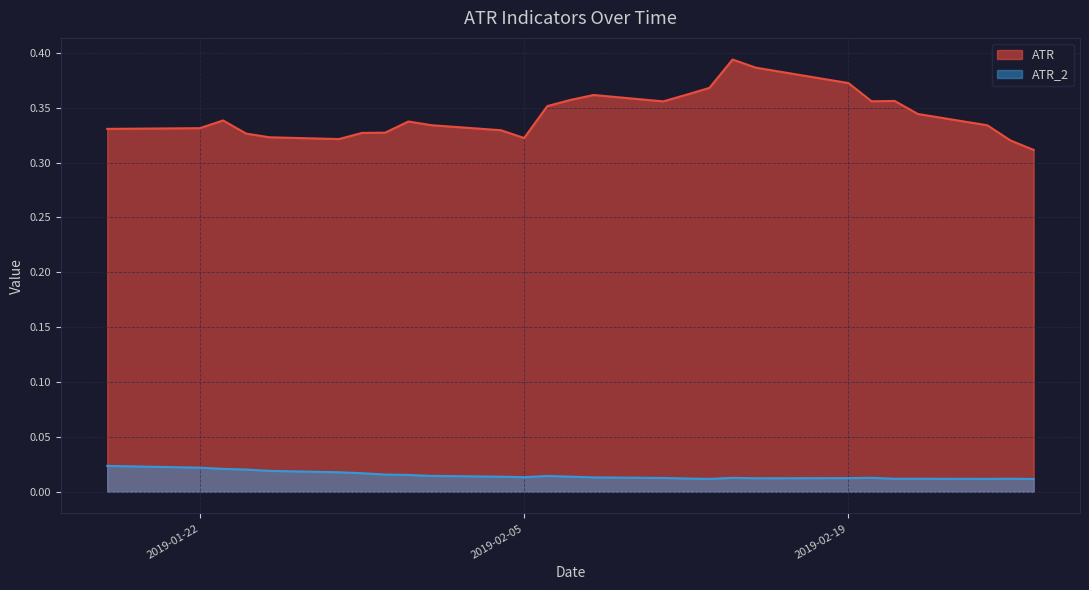

What is the greatest value displayed?

0.4